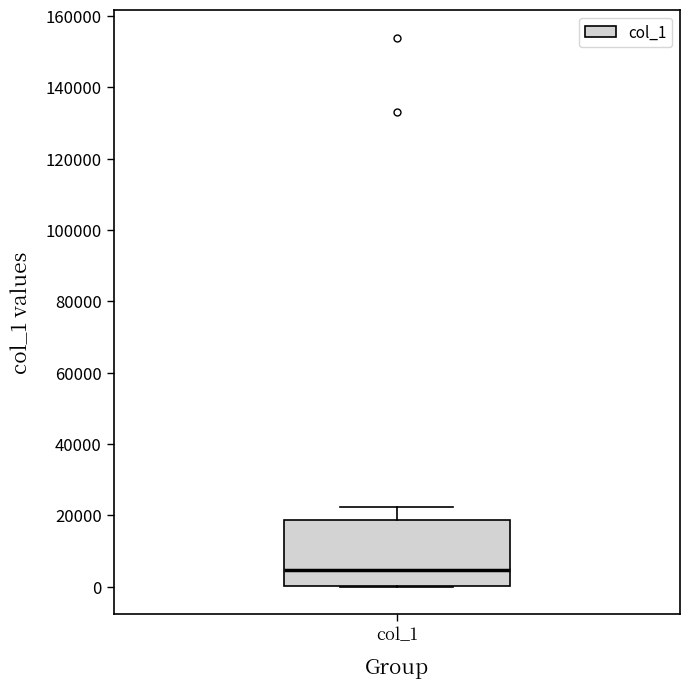

Transcribe this box plot: give where the median line is, the range the box spans, and where the two whiskers end, as read against the y-axis. The values are not printed on the chart, so give them approximately, as read against the axis.

median 4000, box 0 to 18000, whiskers 0 to 22000